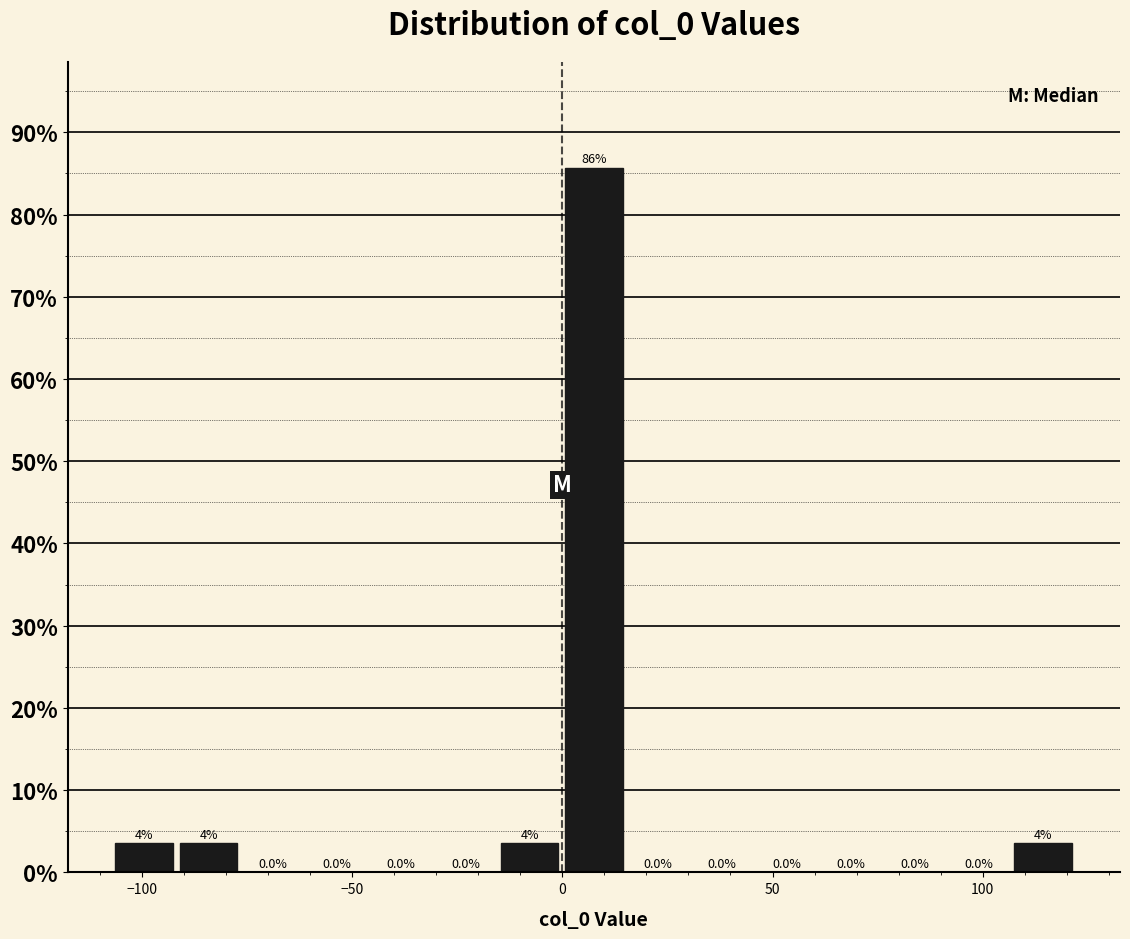

Read against the x-axis, roughly where is the centre of the tallest bar?

10